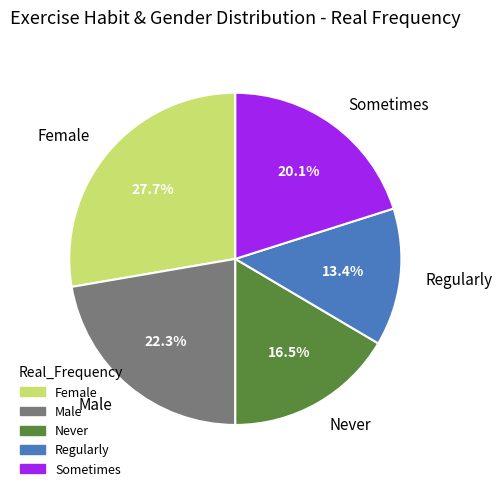

What is the total percentage of Never and Sometimes?

36.6%